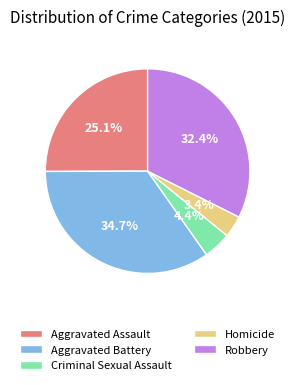

To the nearest percent, what is the average slice percentage?

20%